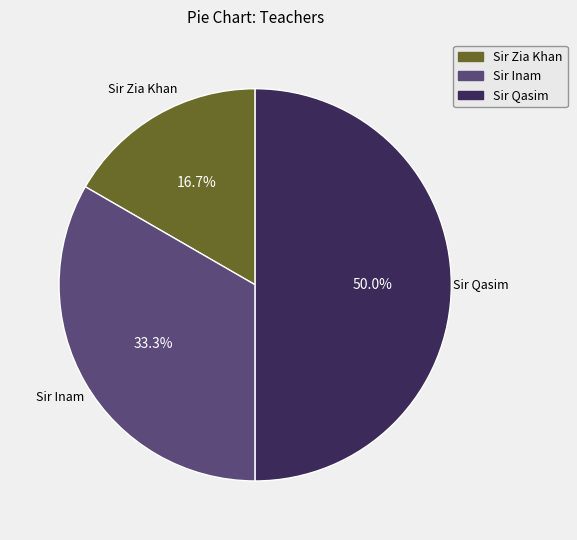

Is Sir Inam the majority of the pie?

No